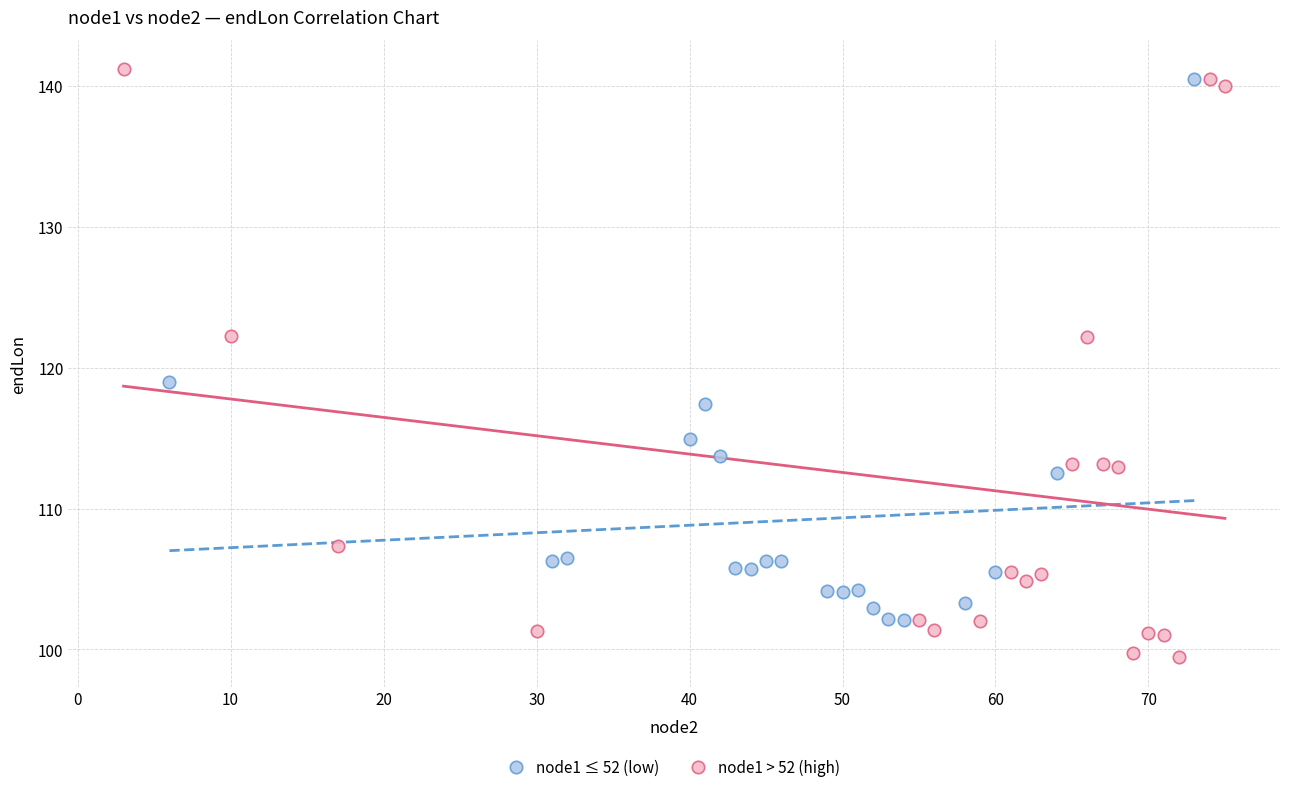

Which series reaches the minimum Y coordinate?

node1 > 52 (high)